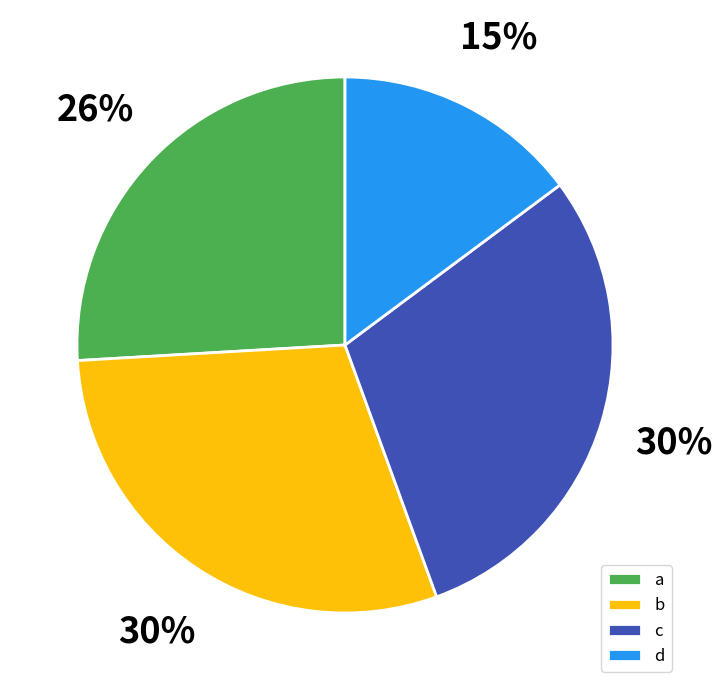

Is there a majority slice in this chart?

No